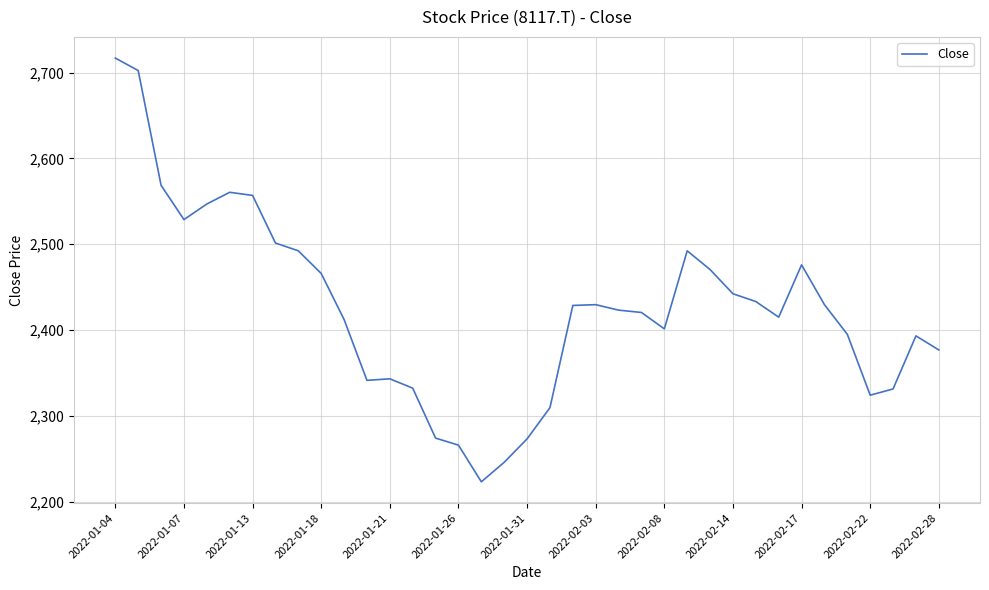

What is the minimum value shown in the chart?

2223.1